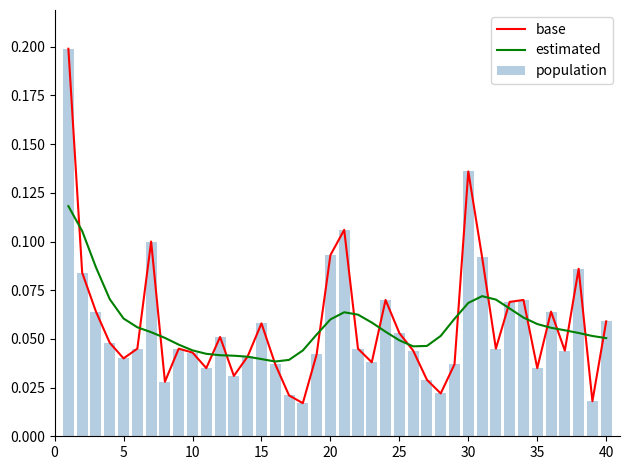

Rank the series by their maximum value, from lowest to highest.

estimated, base, population